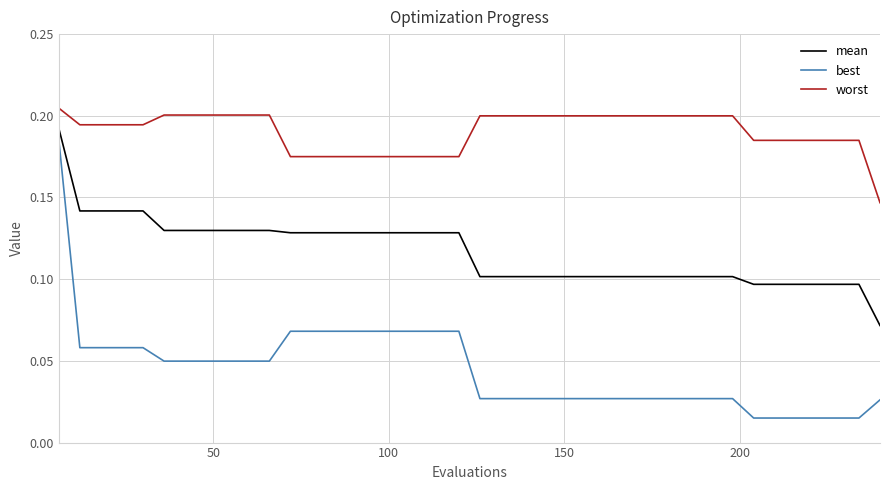

True or false: worst and mean intersect in this chart.

False